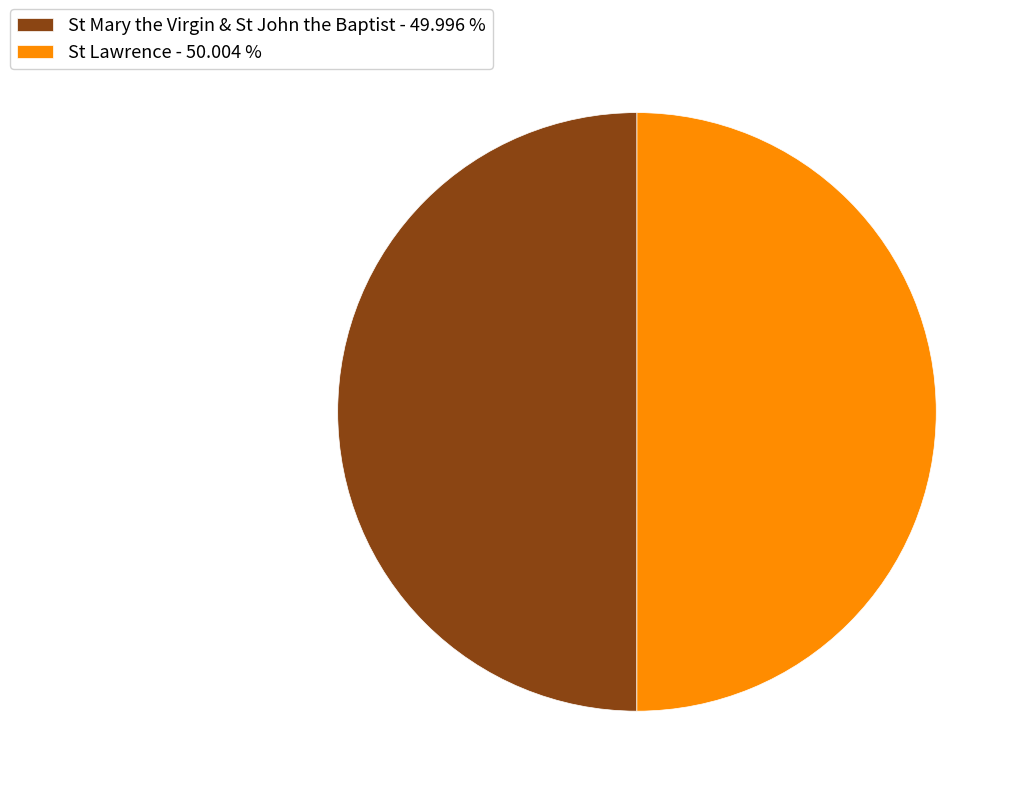

Count the number of slices in the pie.

2